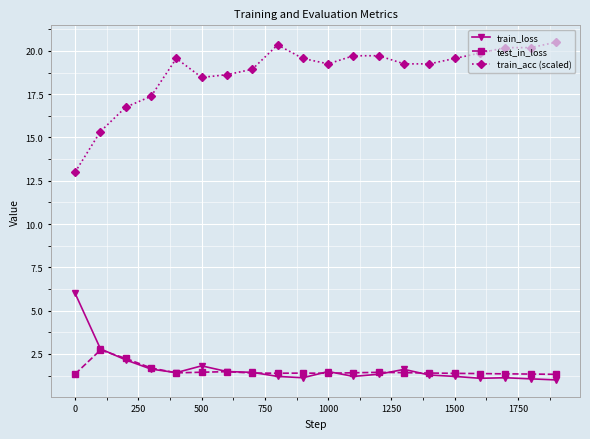

Rank the series by their maximum value, from lowest to highest.

test_in_loss, train_loss, train_acc (scaled)